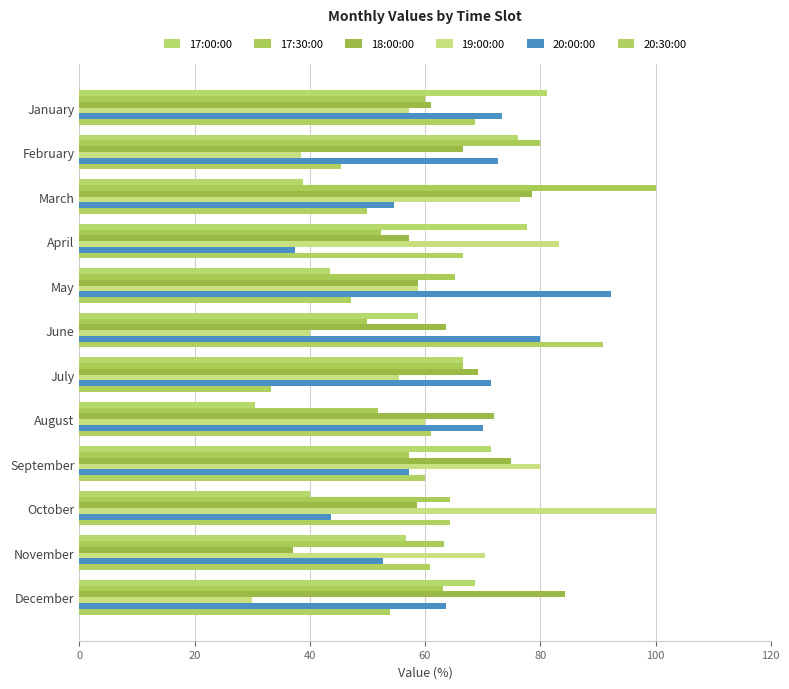

List the series in order of their peak value, lowest first.

17:00:00, 18:00:00, 20:30:00, 20:00:00, 17:30:00, 19:00:00